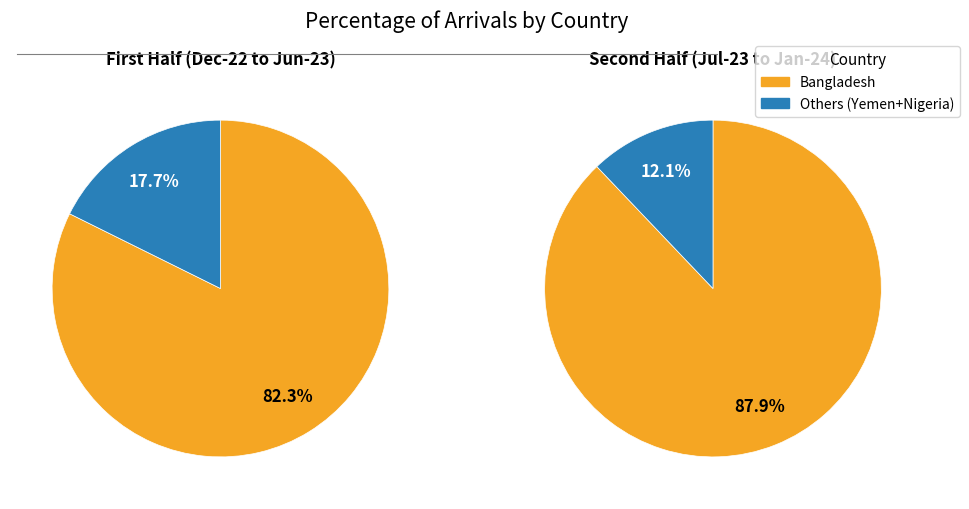

Is it true that Aug-23 is 4% of the pie?

False